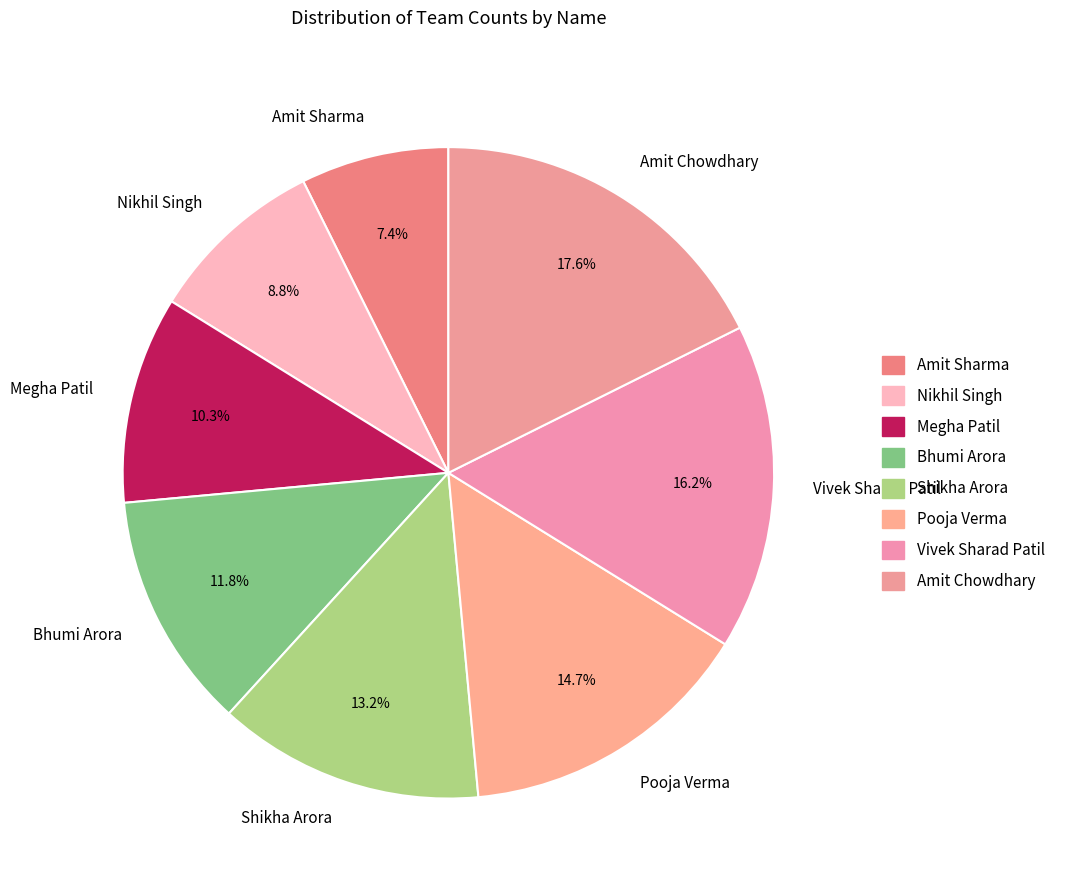

Is Nikhil Singh the majority of the pie?

No